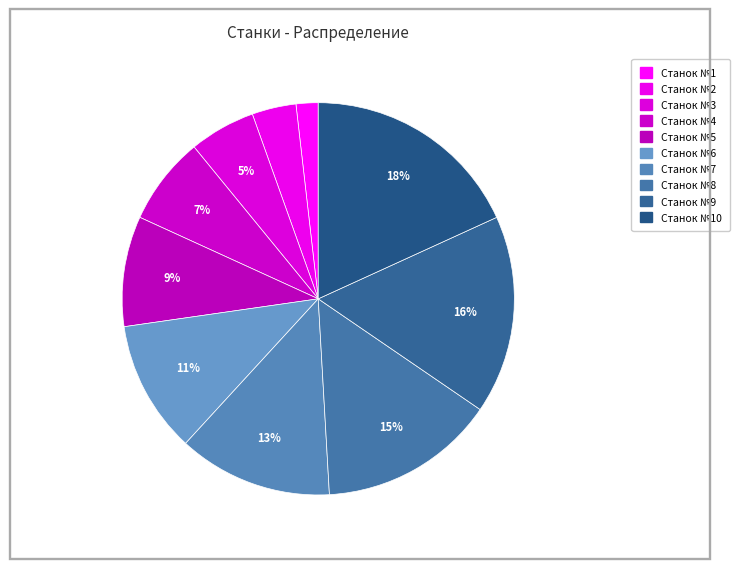

True or false: Станок №7 accounts for 13% of the total.

True